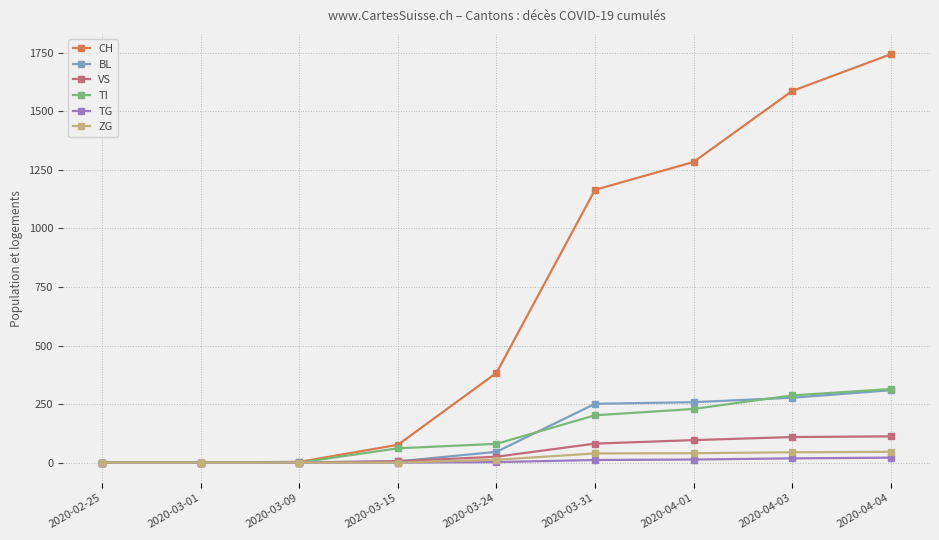

Which series has the largest total across all categories?

CH